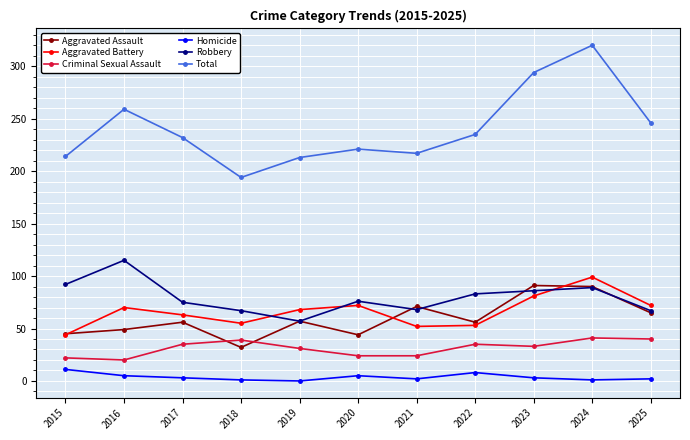

What are all the series names shown in the legend?

Aggravated Assault, Aggravated Battery, Criminal Sexual Assault, Homicide, Robbery, Total